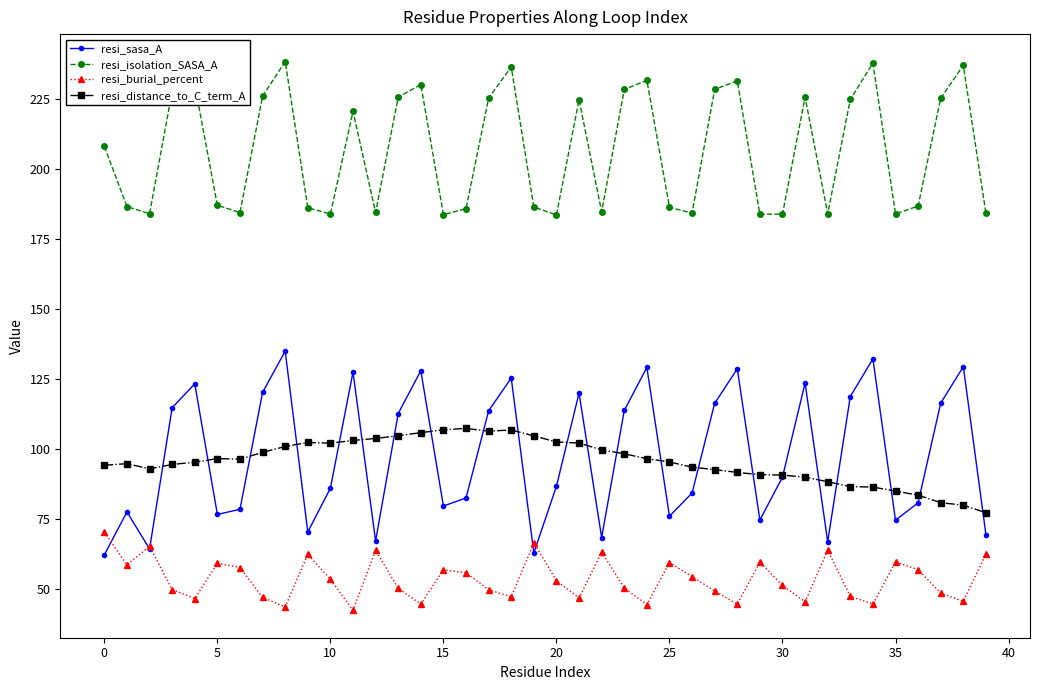

True or false: resi_distance_to_C_term_A and resi_isolation_SASA_A cross at least once.

False